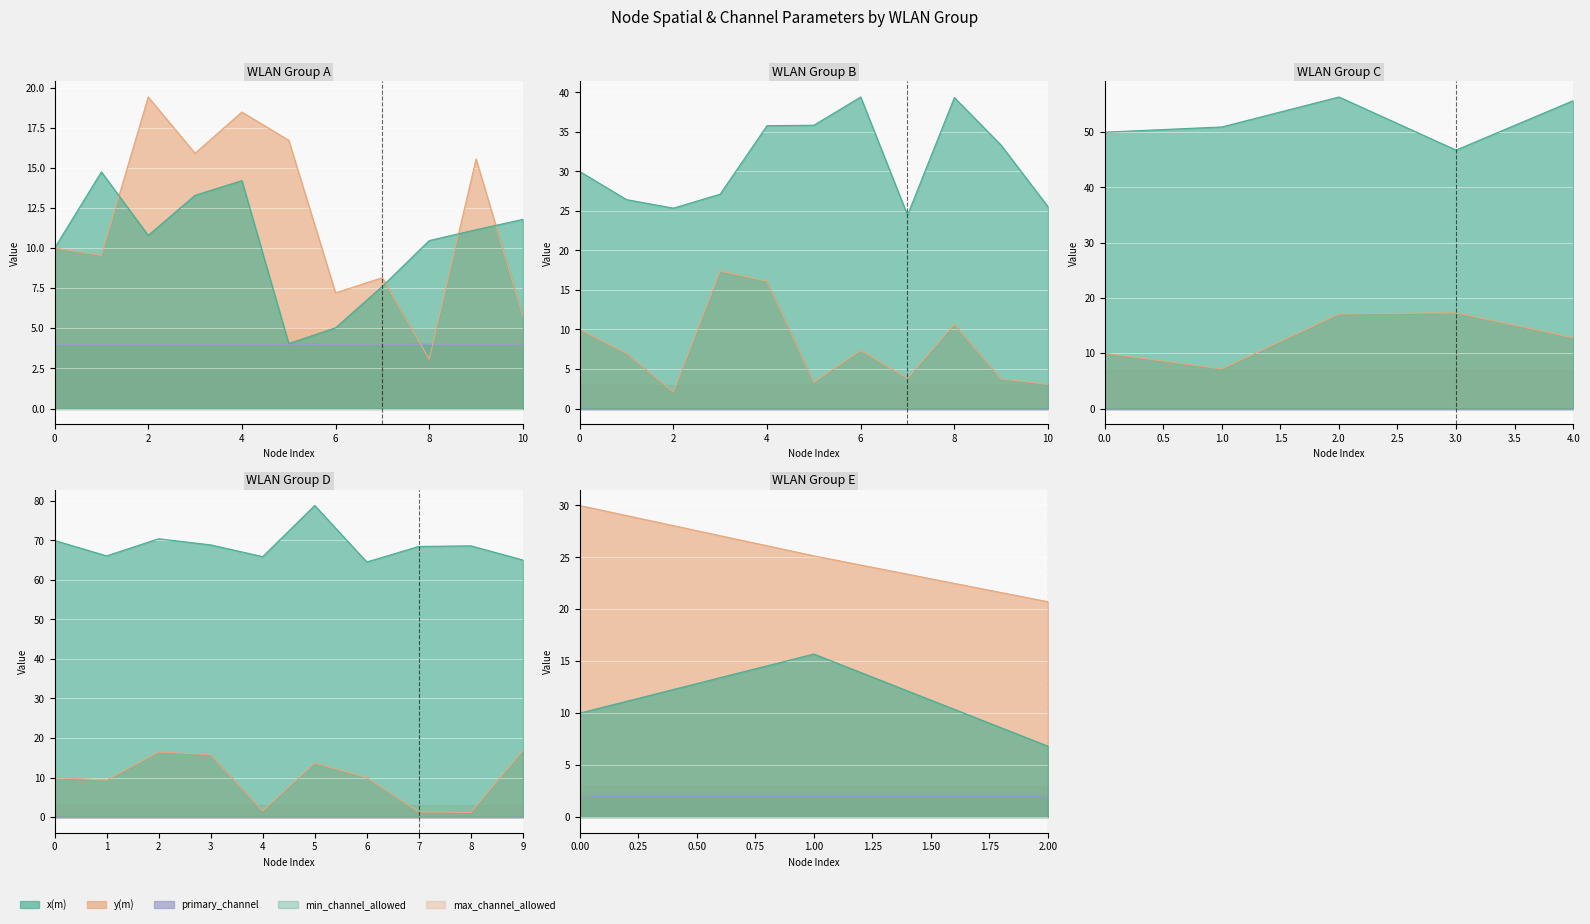

How many times do primary_channel and y(m) cross each other?

2